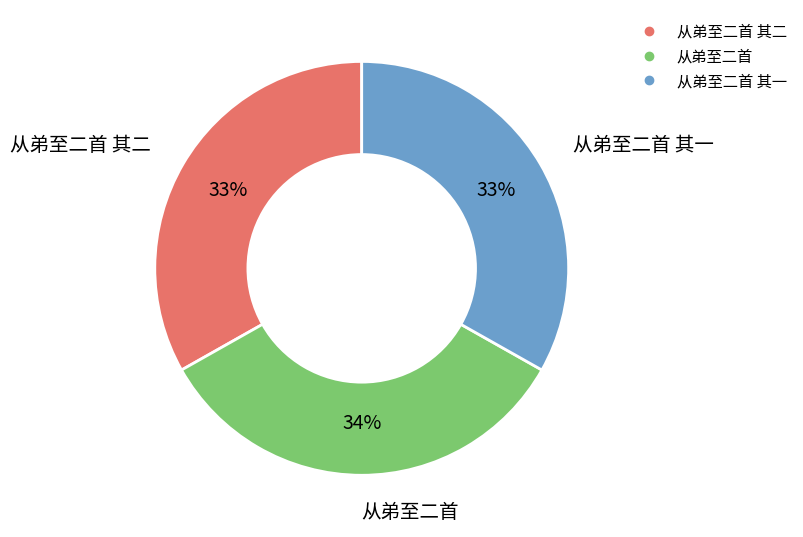

Is there any slice that represents more than half of the pie?

No